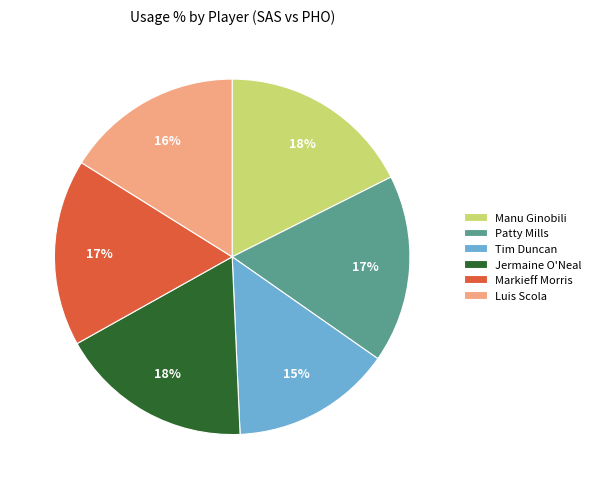

Which category has the smallest portion of the pie?

Tim Duncan